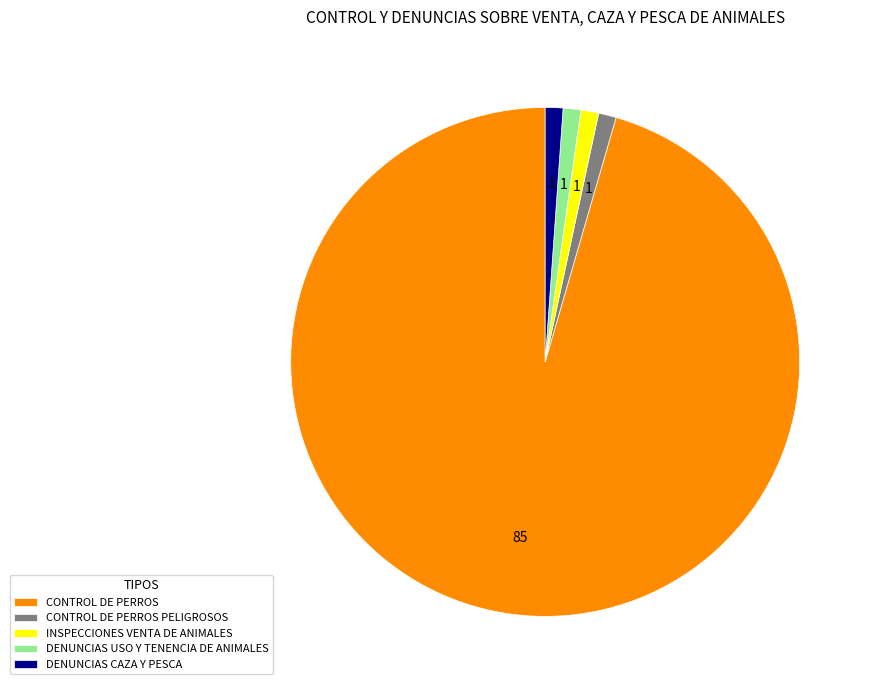

Is there any slice that represents more than half of the pie?

Yes